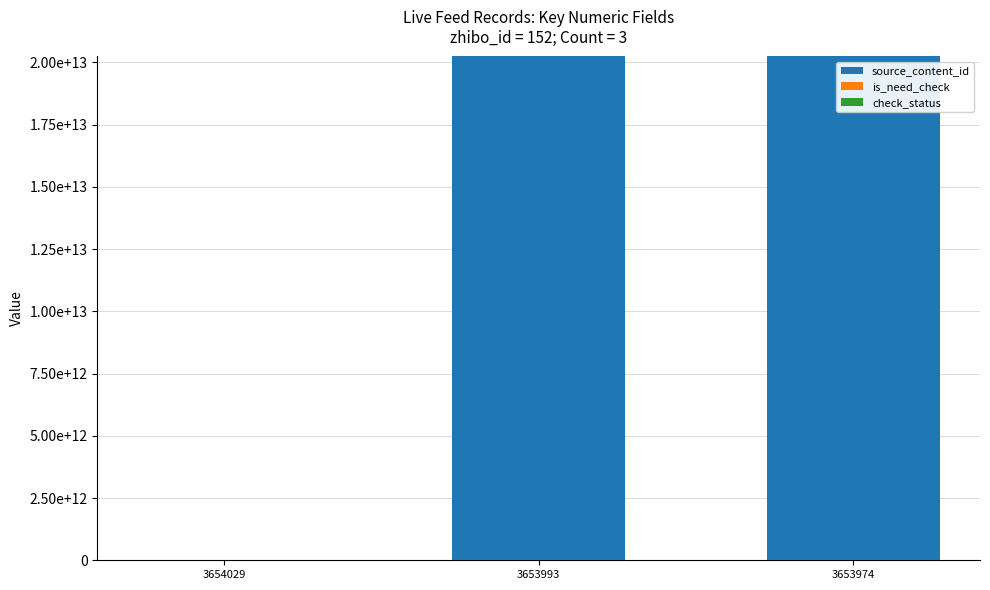

The source_content_id series shows 9398168127575 at 3653993. True or false?

False